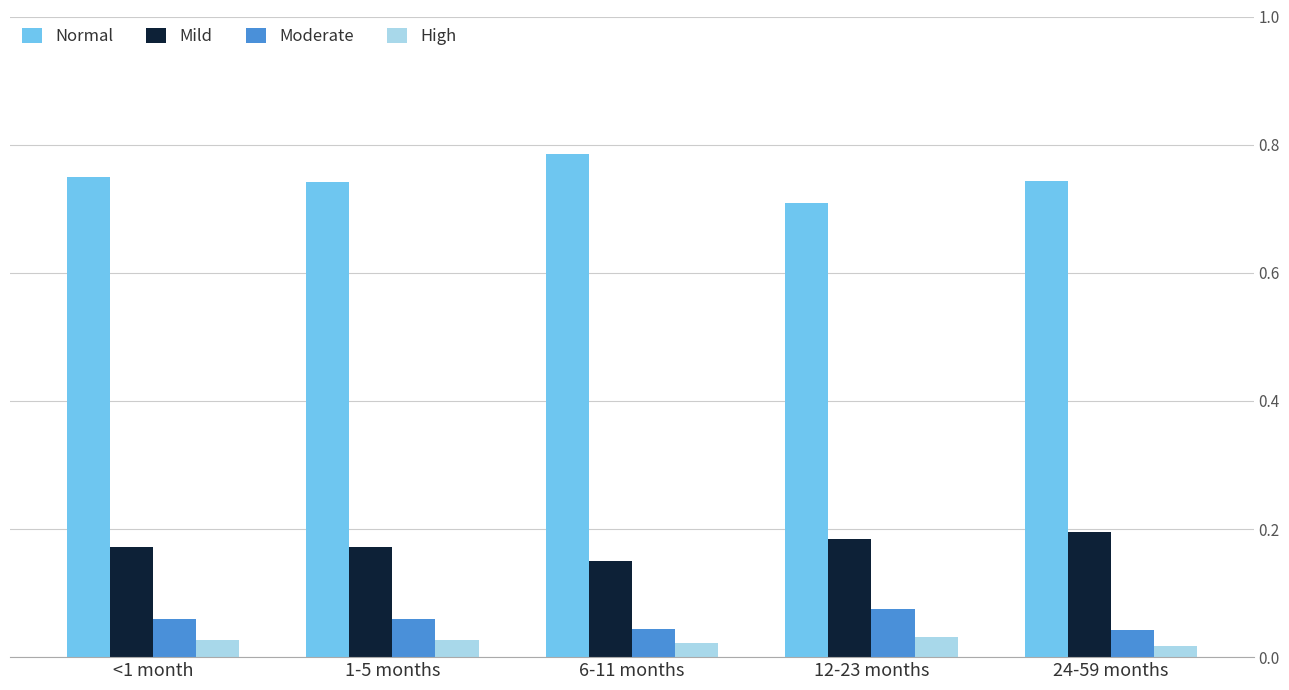

How many distinct data groups are displayed?

4